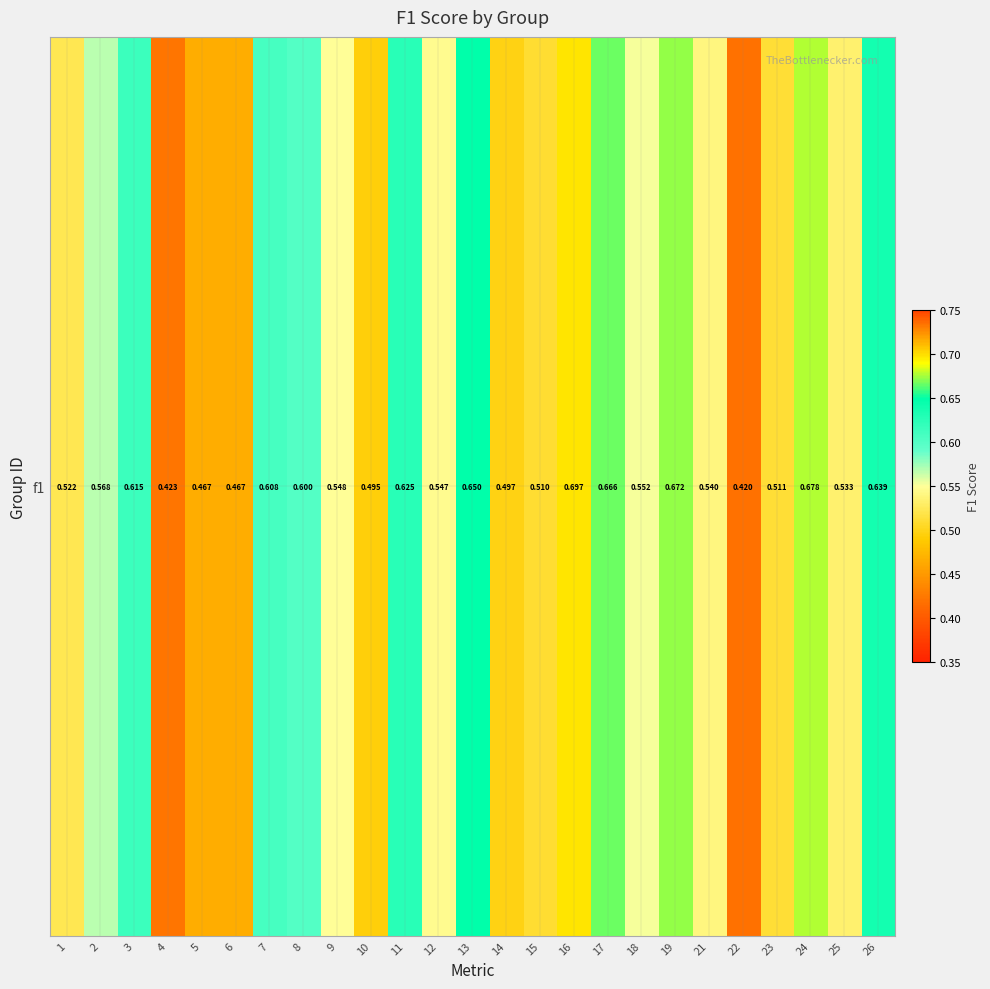

Which label corresponds to the largest value in the chart?

16